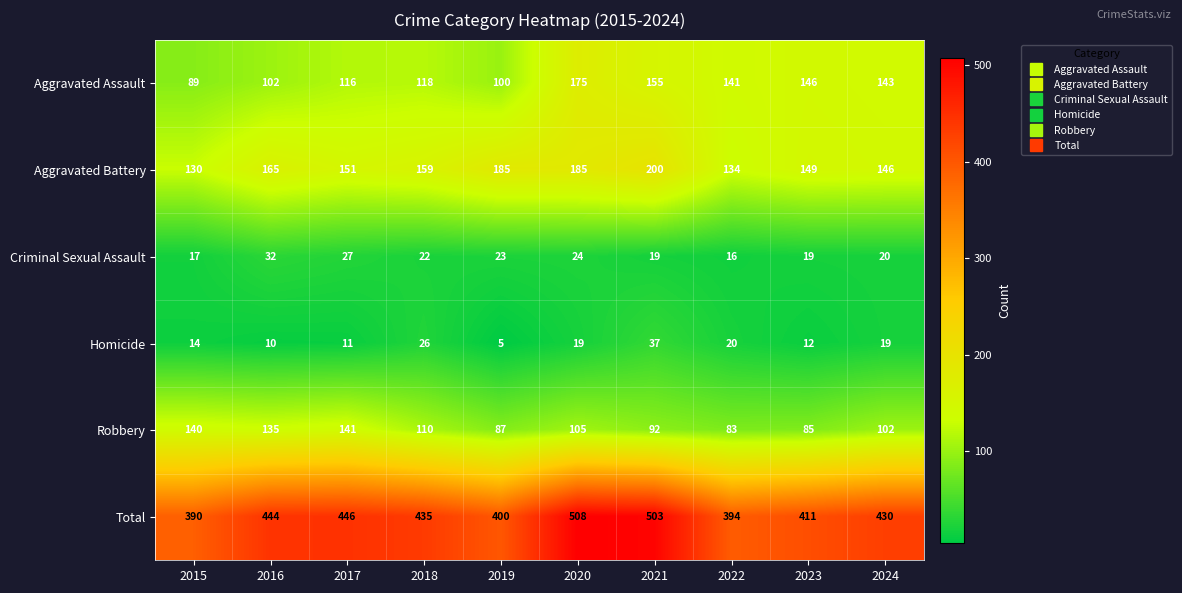

The Total series shows 435 at 2018. True or false?

True